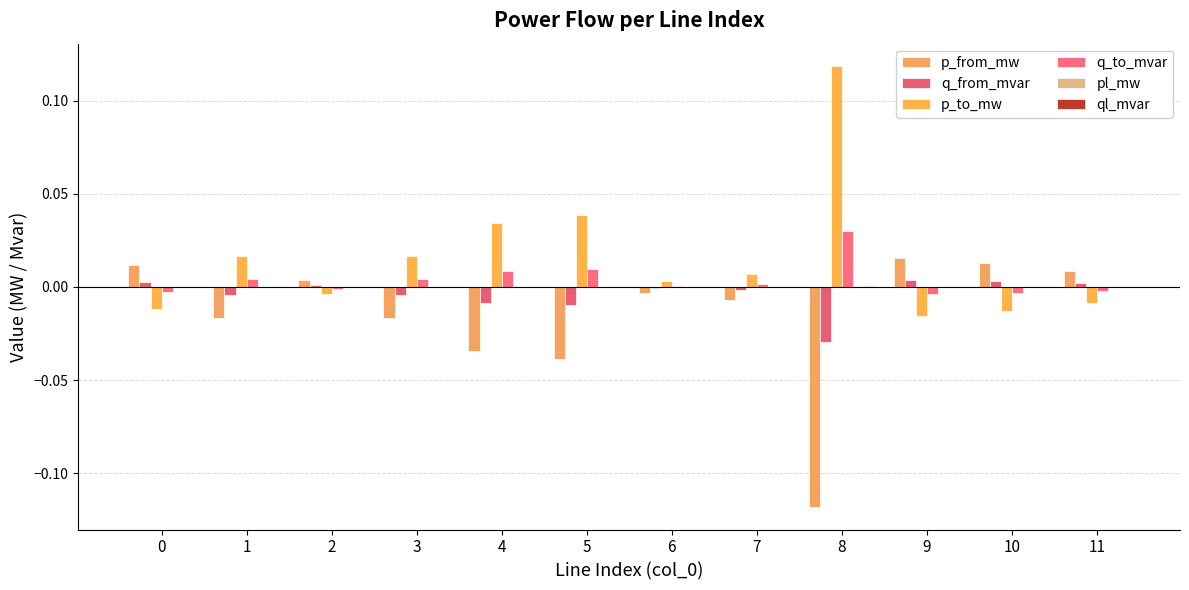

Are the bars grouped side by side (vs. stacked)?

Yes